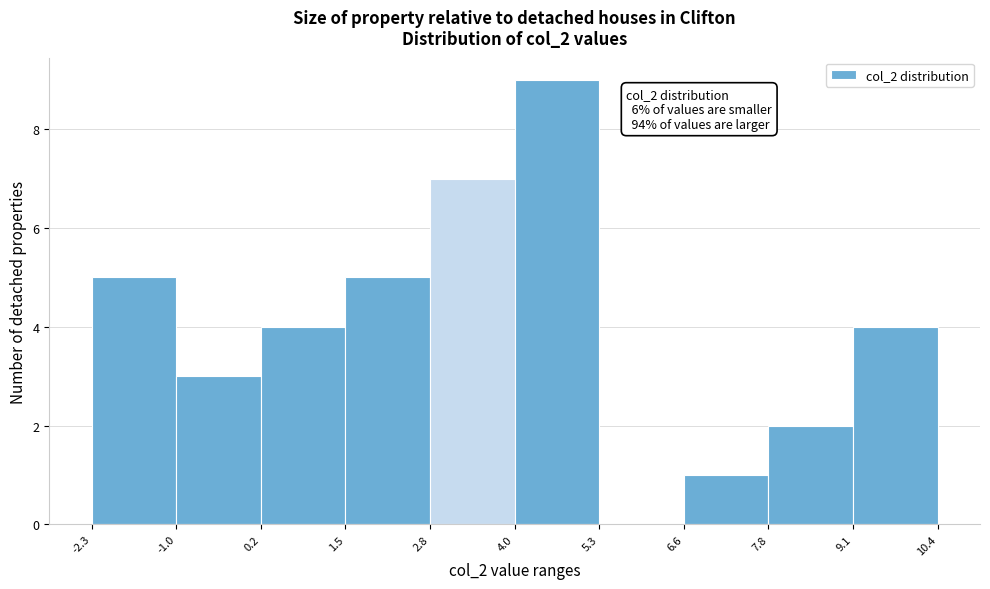

Over which range of the x-axis is the bar tallest?

4.0 to 5.3